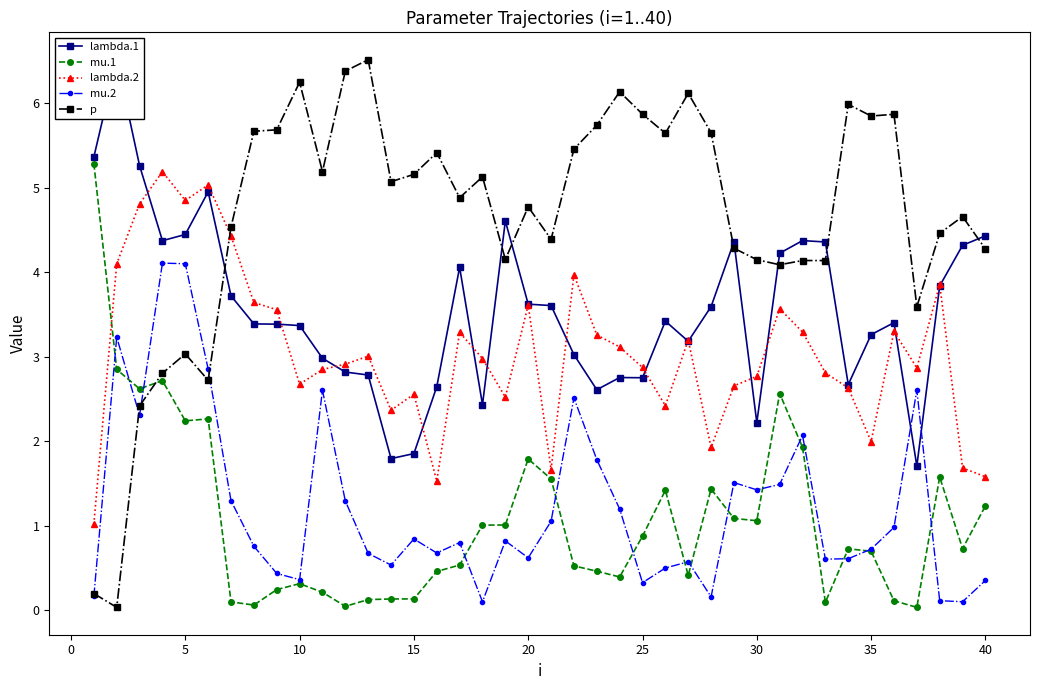

After their last crossing, which series has the higher values: mu.2 or p?

p